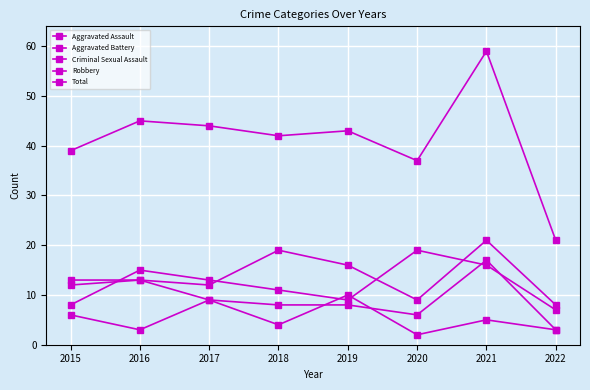

Is this an area chart (filled region under the line)?

No